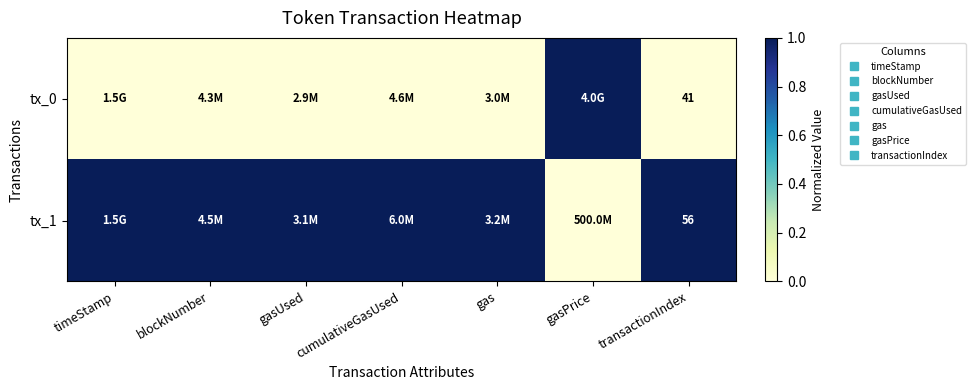

What is the total value across all series at gasUsed?

1